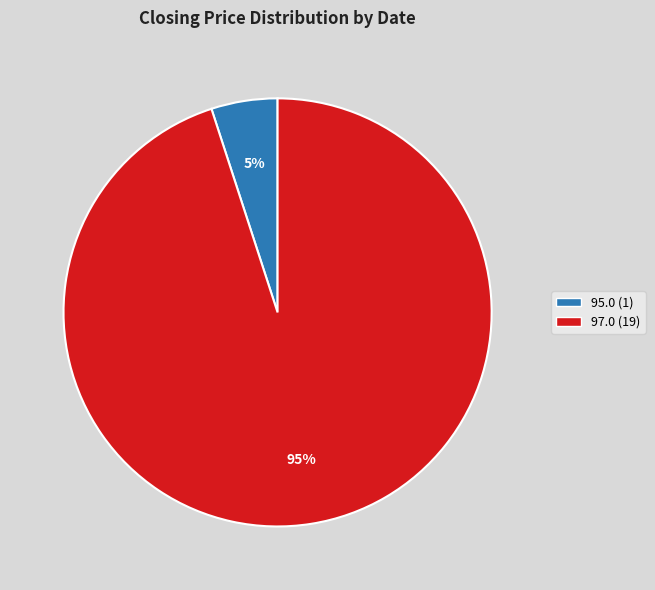

Does any single category account for the majority?

Yes